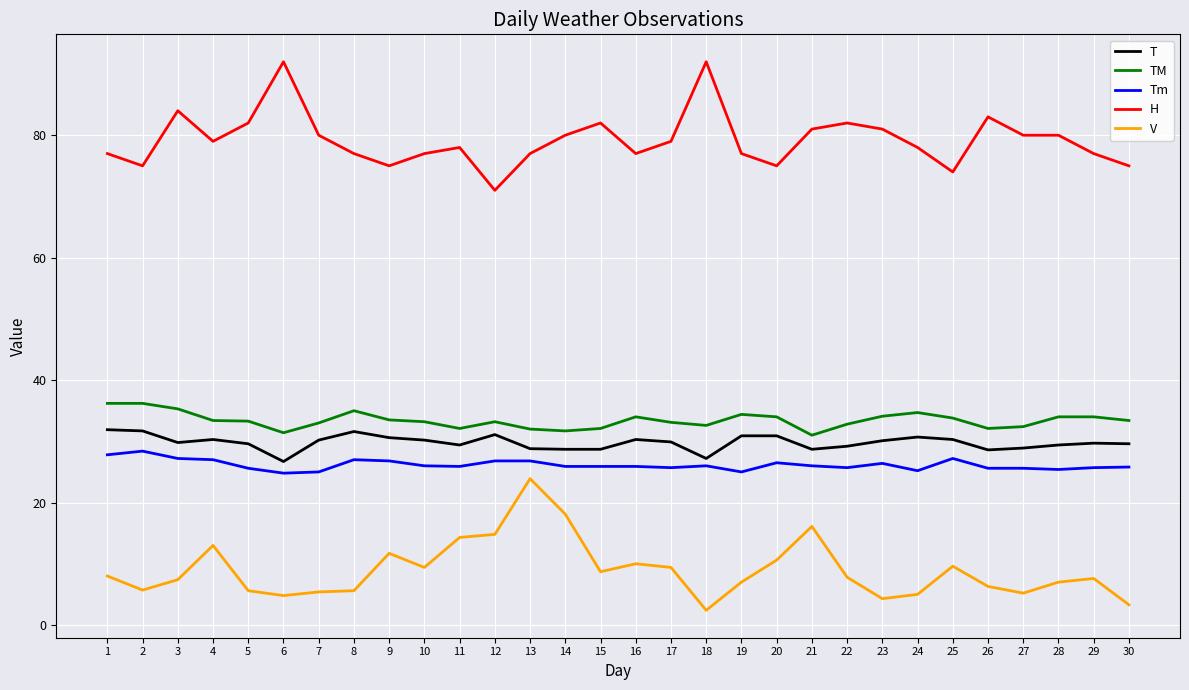

The TM series shows 33.5 at 9. True or false?

True